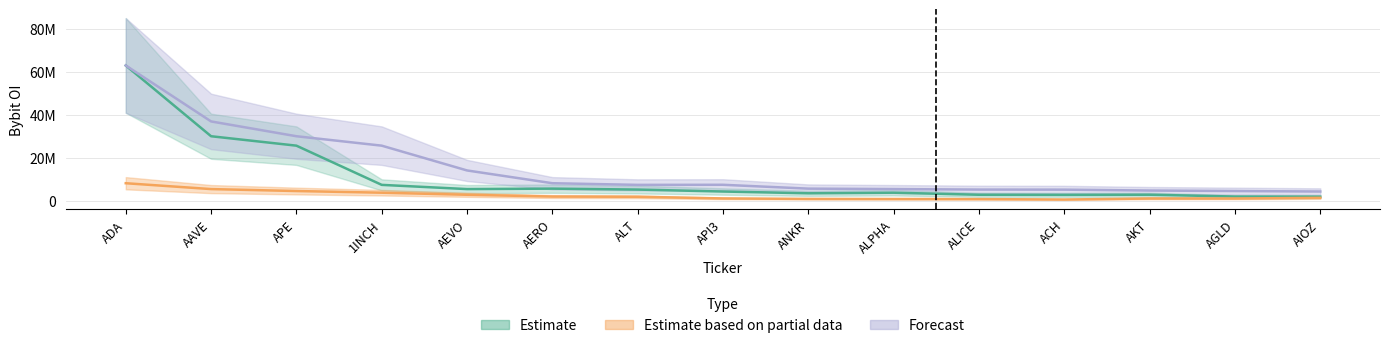

In Estimate based on partial data, how many points are lower than both neighbors (excluding endpoints)?

1